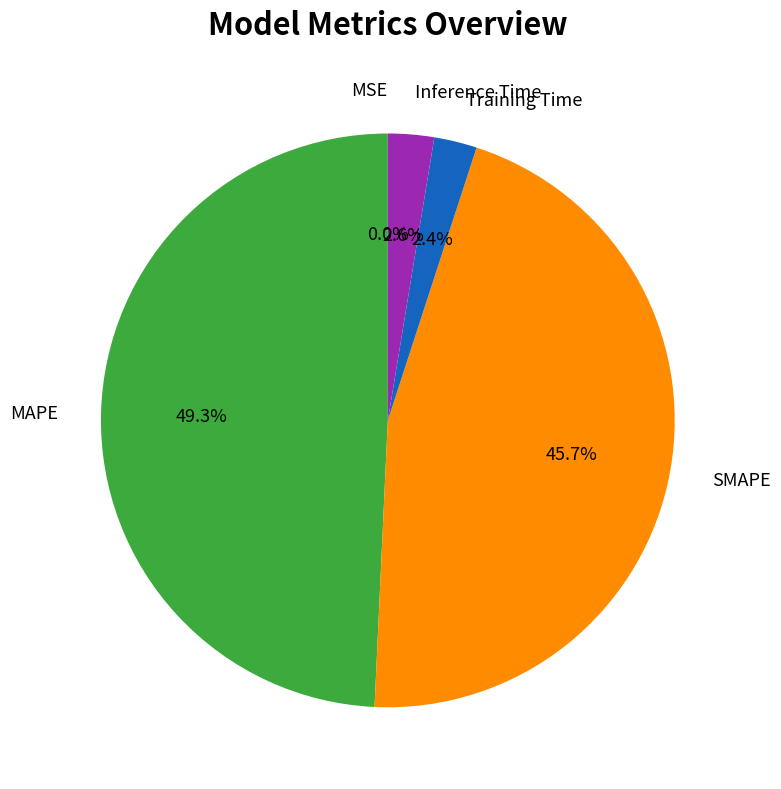

To the nearest percent, what is the difference between the largest and smallest slice percentages?

49%